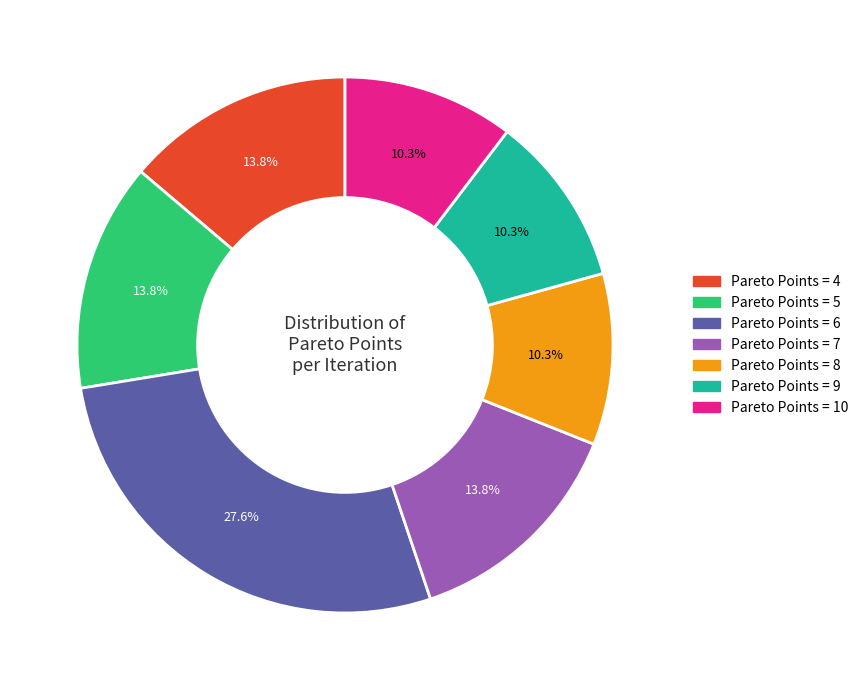

To the nearest percent, what is the average slice percentage?

14%